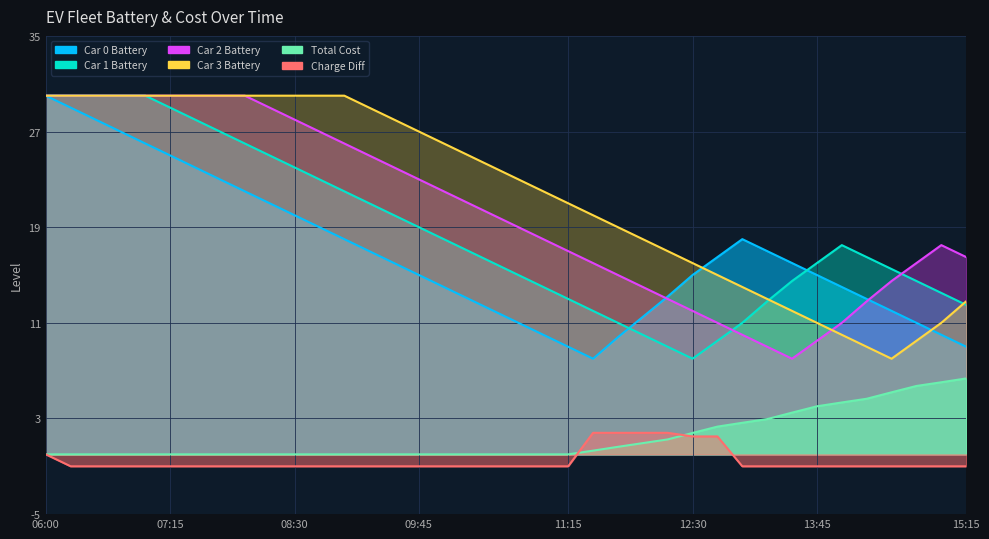

Between 09:45 and 15:00, which is larger?

09:45